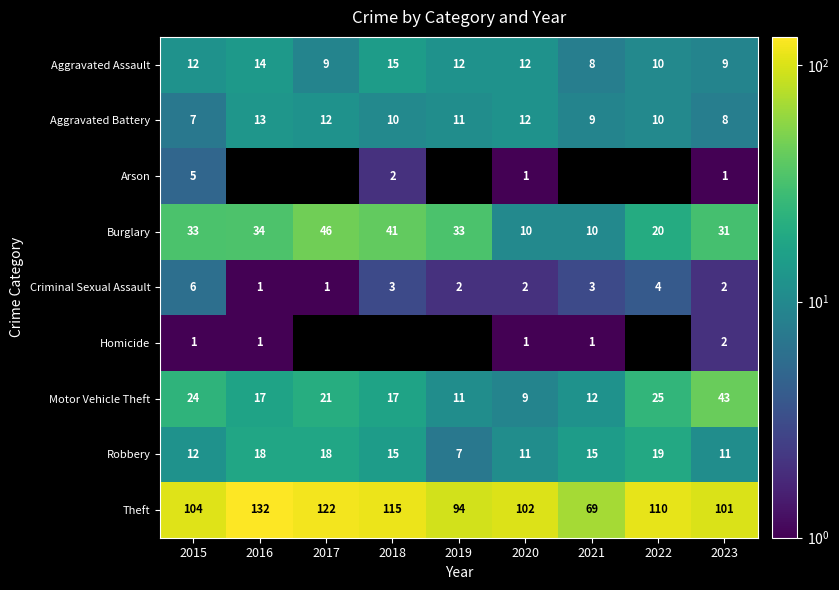

Is the value of Criminal Sexual Assault at 2019 greater than the value of Robbery at 2015?

No